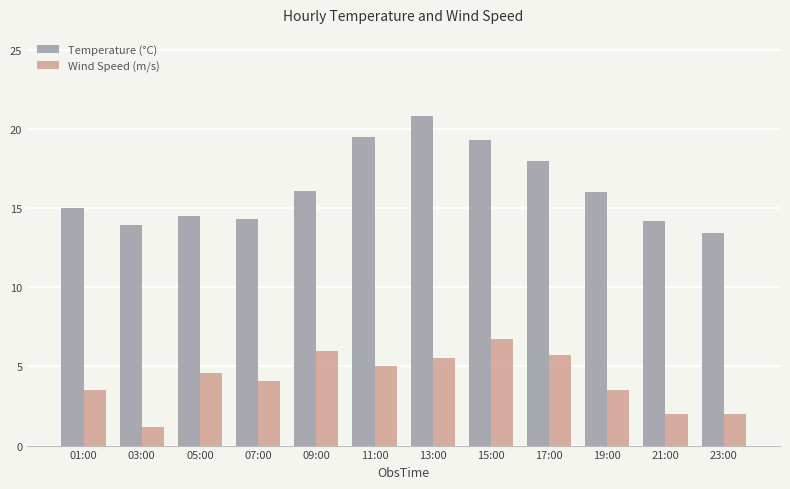

What is the sum of all Wind Speed (m/s) values?

49.8